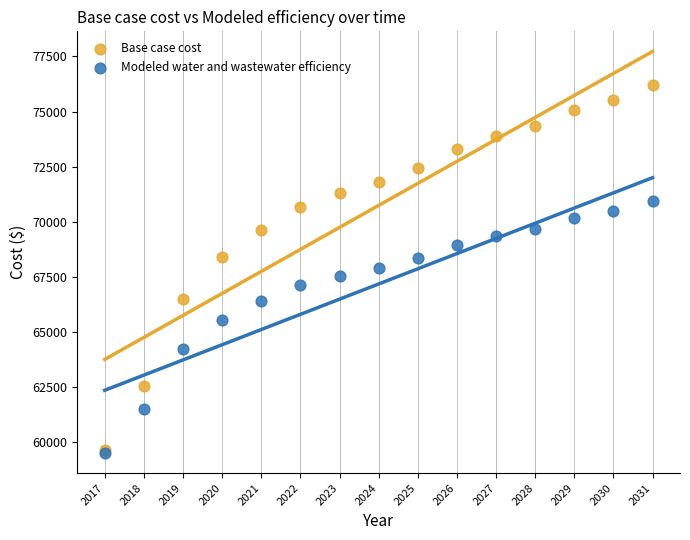

In the Modeled water and wastewater efficiency series, what Y value is closest to 65217?

65540.5